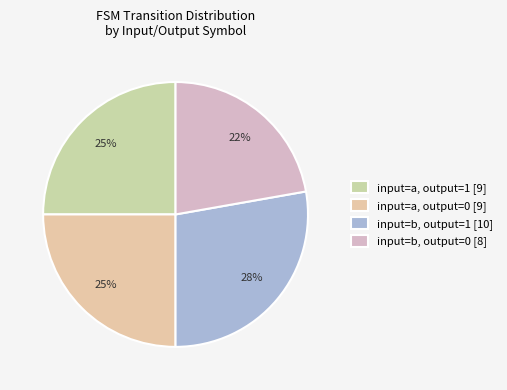

Count the number of slices in the pie.

4